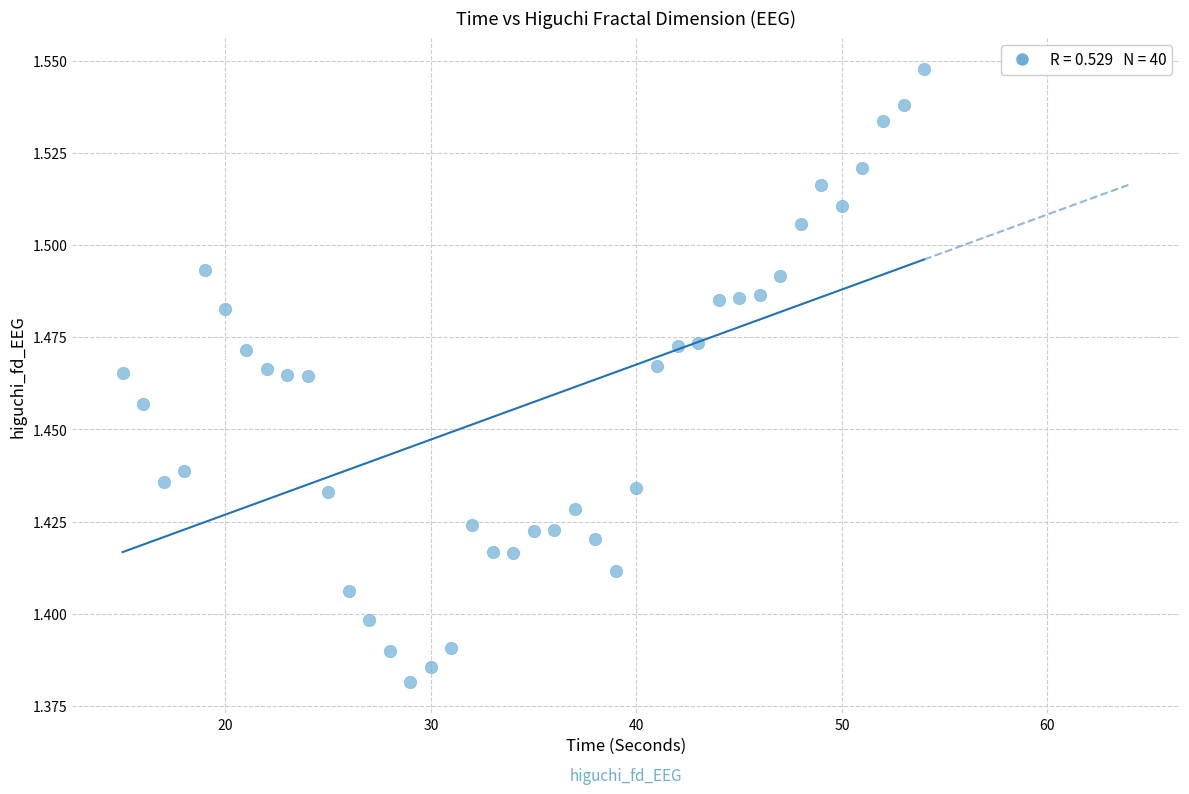

How many points are shown in the scatter plot?

40